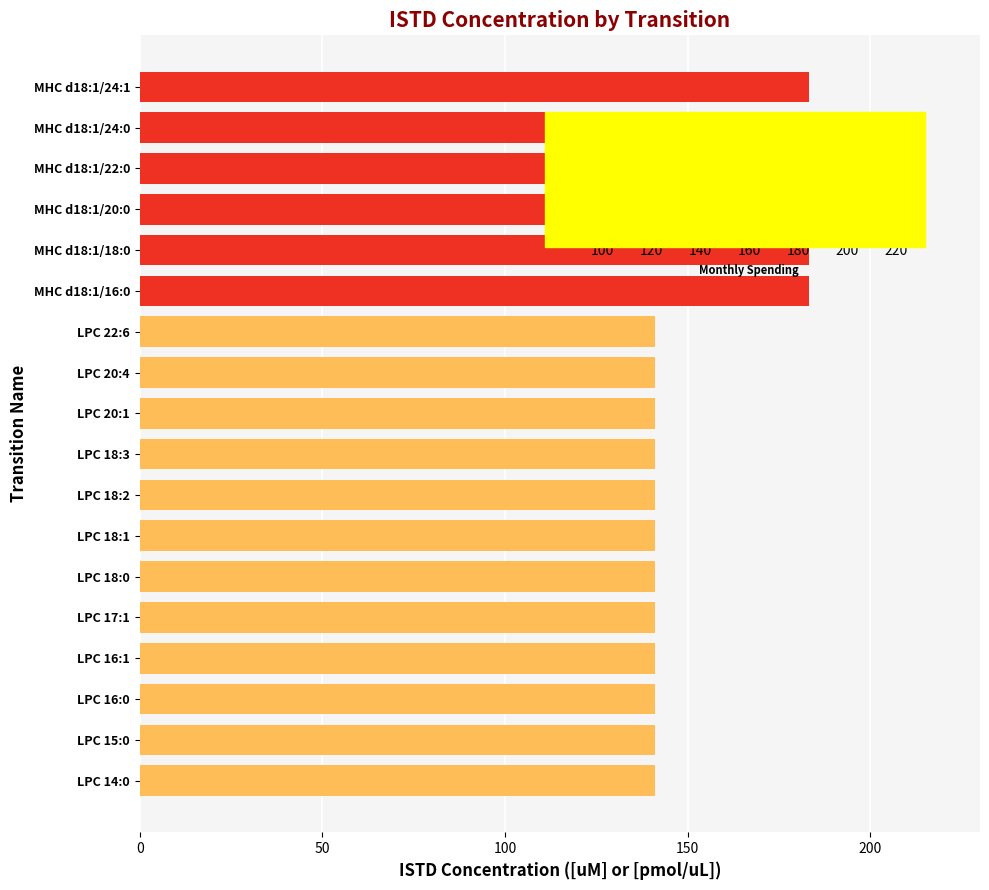

The chart shows a value of 52.7 at MHC d18:1/24:0. True or false?

False